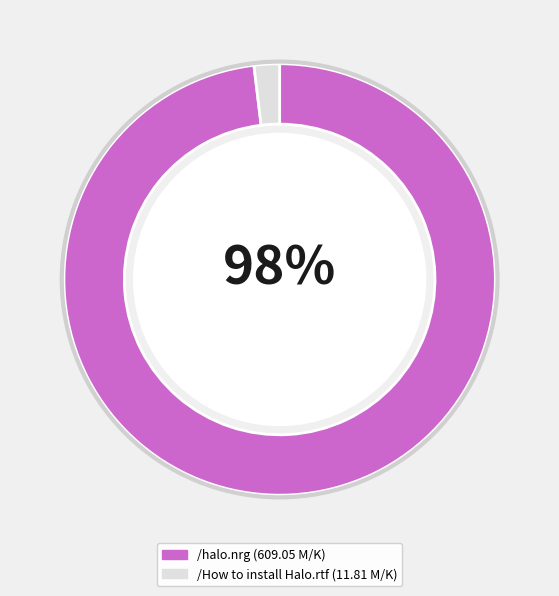

Which category has the biggest portion of the pie?

/halo.nrg